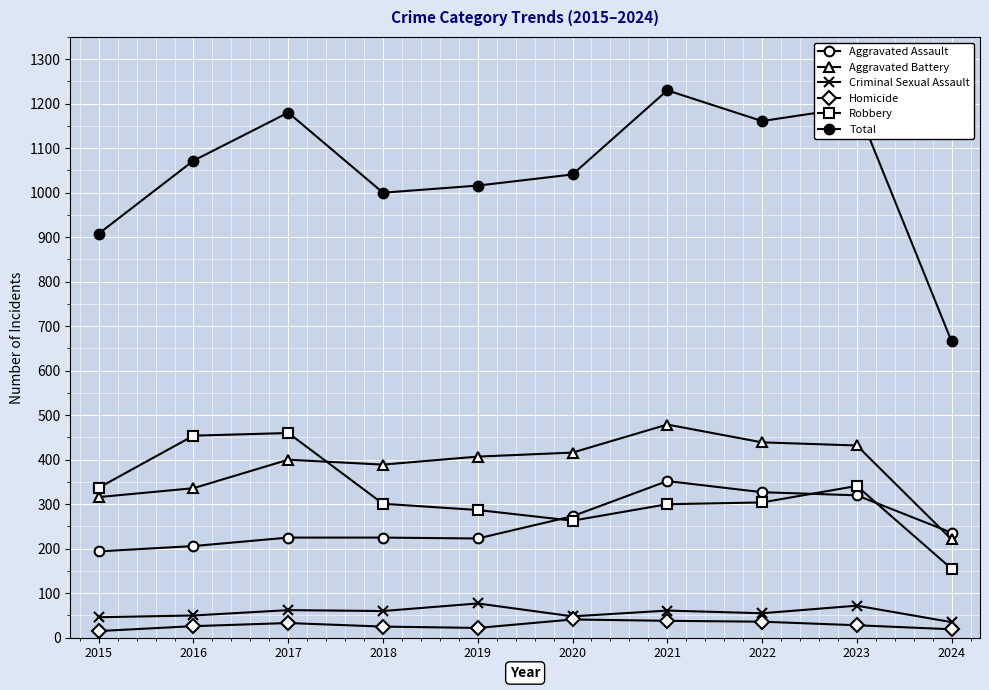

Reading left to right, list all the values displayed in this chart.

Aggravated Assault: 2015=194	2016=206	2017=225	2018=225	2019=223	2020=273	2021=352	2022=327	2023=320	2024=236
Aggravated Battery: 2015=316	2016=336	2017=400	2018=389	2019=407	2020=416	2021=479	2022=439	2023=432	2024=221
Criminal Sexual Assault: 2015=46	2016=50	2017=62	2018=60	2019=77	2020=48	2021=61	2022=55	2023=72	2024=35
Homicide: 2015=15	2016=26	2017=33	2018=25	2019=22	2020=41	2021=38	2022=36	2023=28	2024=19
Robbery: 2015=337	2016=454	2017=460	2018=301	2019=287	2020=263	2021=300	2022=304	2023=341	2024=155
Total: 2015=908	2016=1072	2017=1180	2018=1000	2019=1016	2020=1041	2021=1230	2022=1161	2023=1193	2024=666